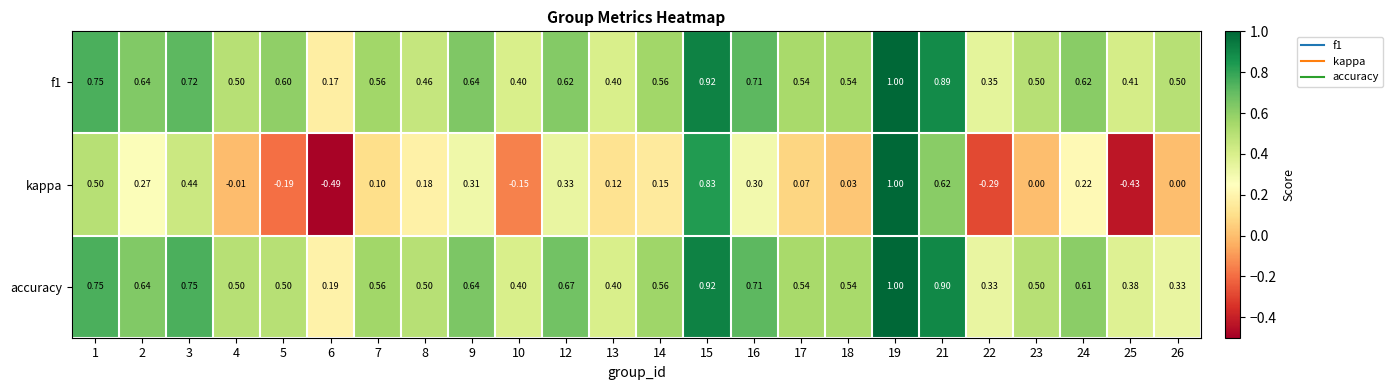

Between 17 and 22, which series saw the biggest shift?

kappa